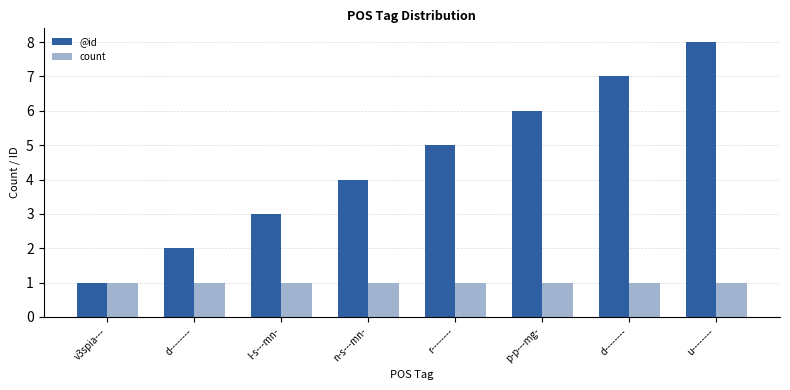

Between l-s---mn- and d--------, which series saw the biggest shift?

@id